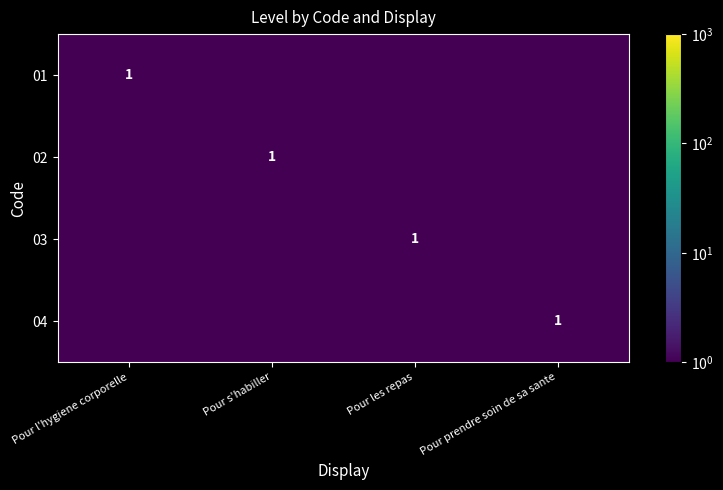

The value of 04 at Pour prendre soin de sa sante is 1.0. True or false?

True